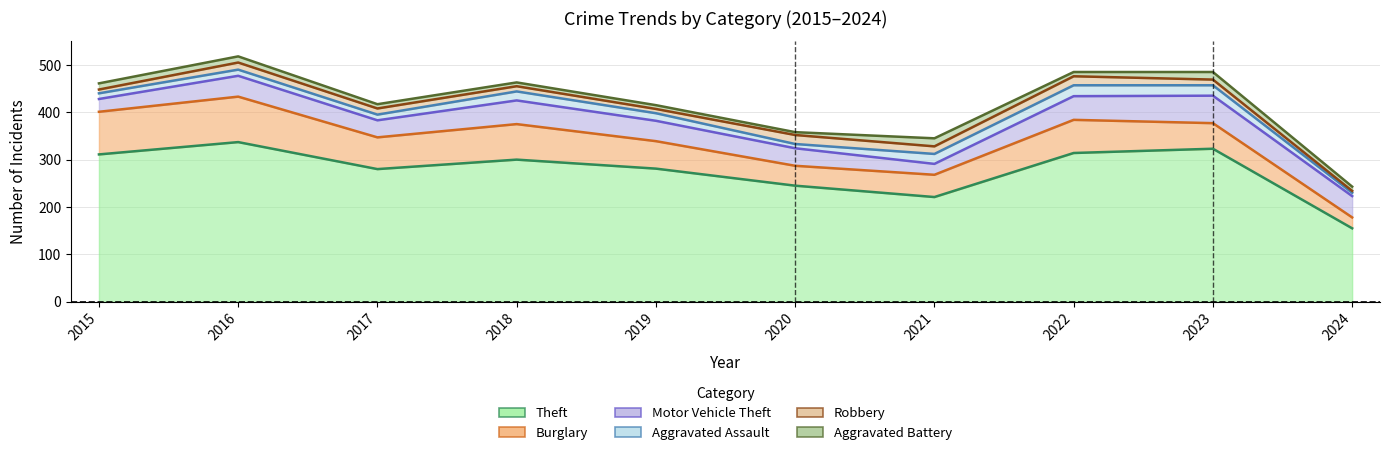

At which category is the sum across all series the highest?

2016